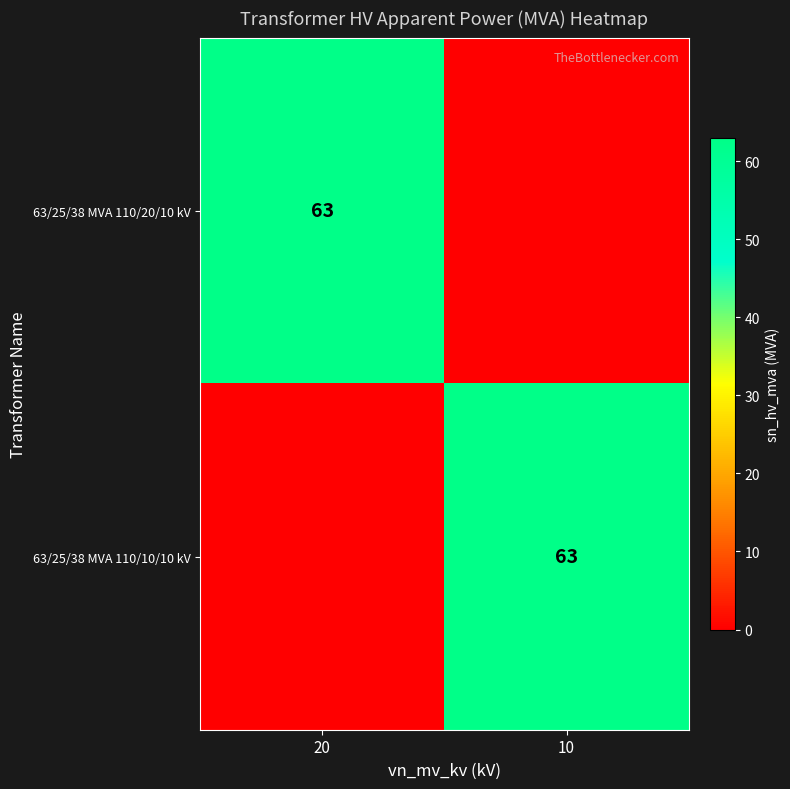

Count the number of categories in the chart.

2